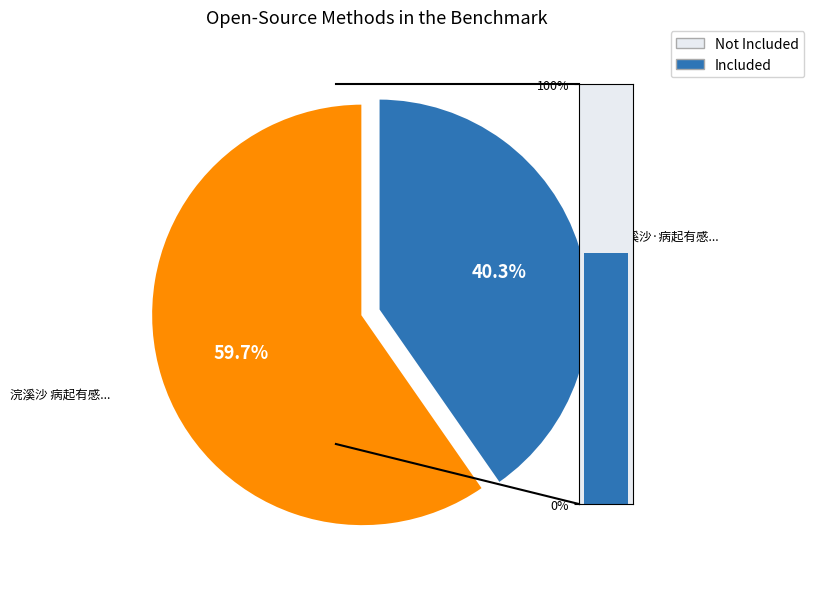

To the nearest percent, what portion does 浣溪沙·病起有感大壮自持残烛照楼台之句 represent?

40%